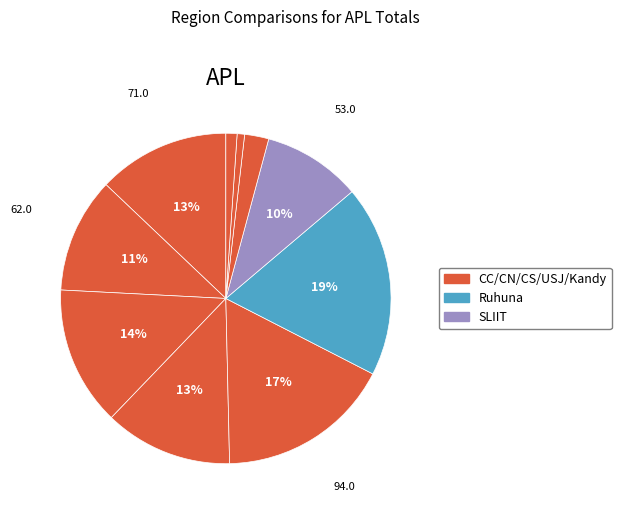

To the nearest percent, what is the difference between the largest and smallest slice percentages?

18%